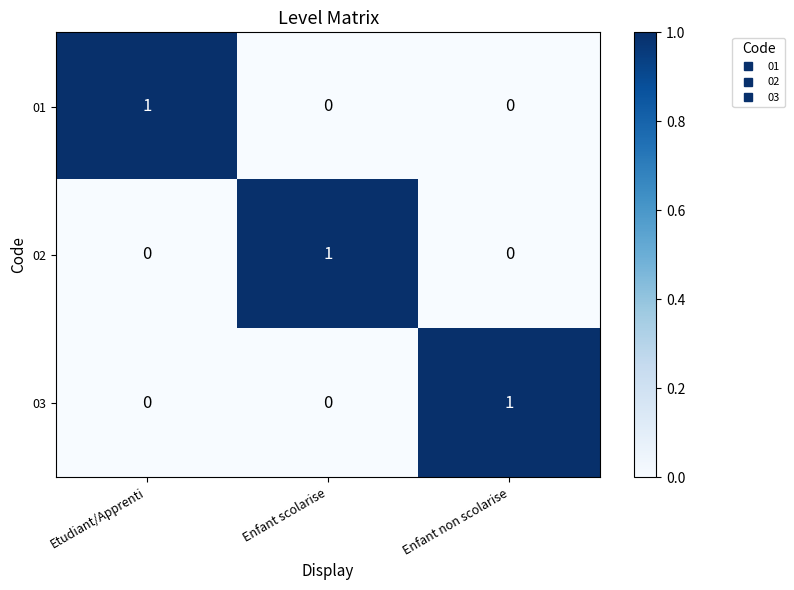

True or false: 02 has a value of 1 at Enfant scolarise.

True